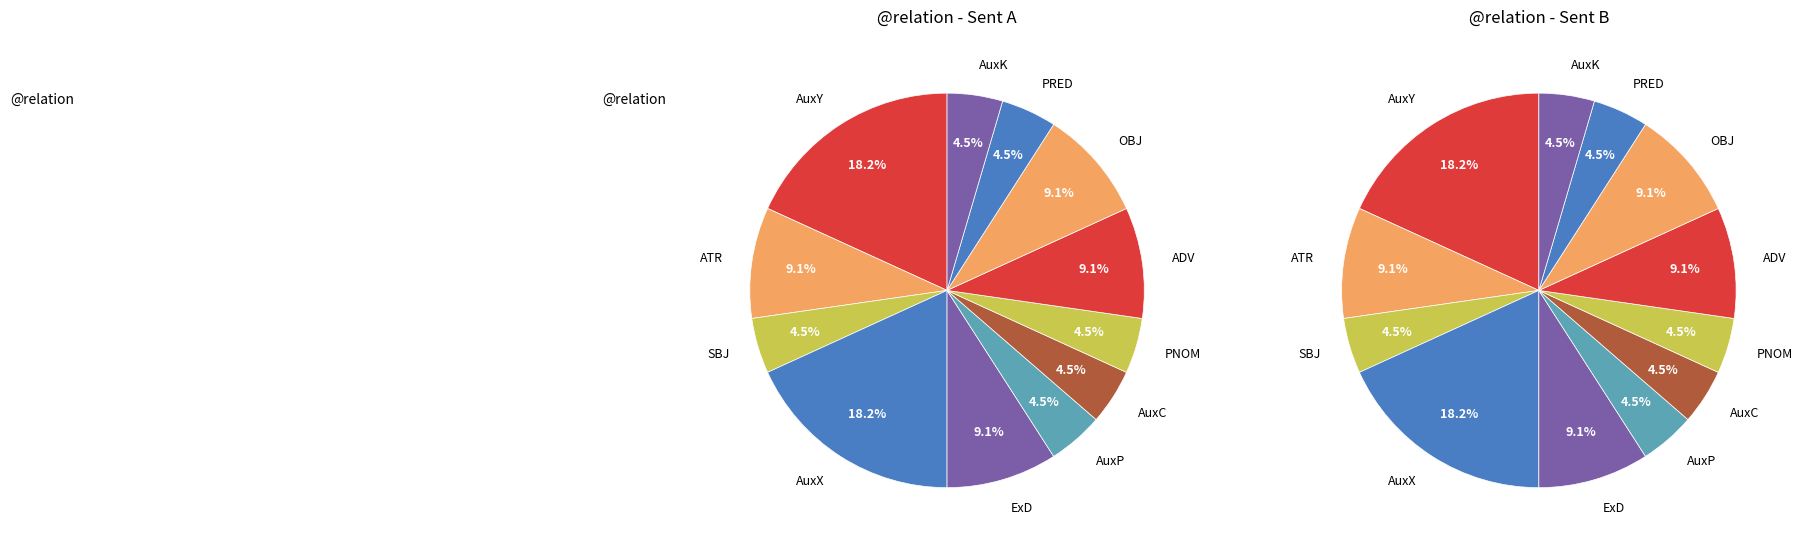

To the nearest percent, what is the average slice percentage?

8%